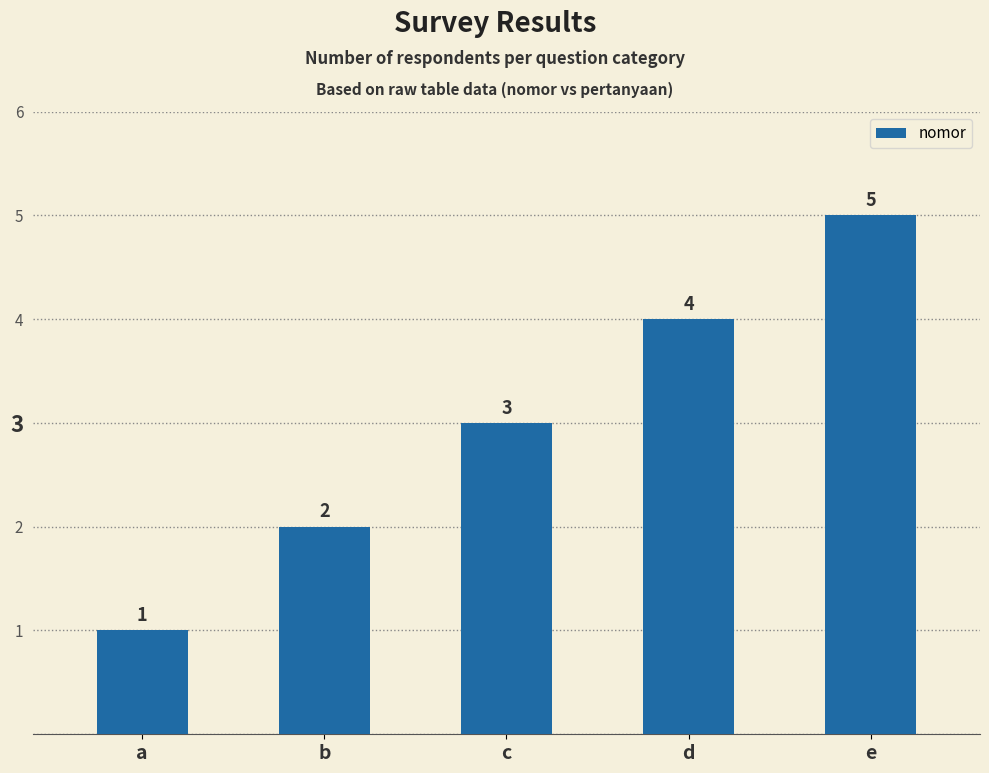

Reading left to right, extract all data points from this chart.

1	2	3	4	5